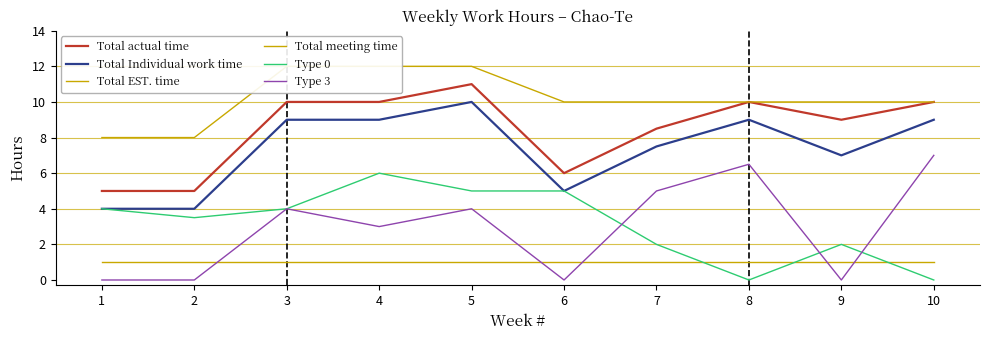

Which series ends up on top after the final intersection of Total meeting time and Type 3?

Type 3